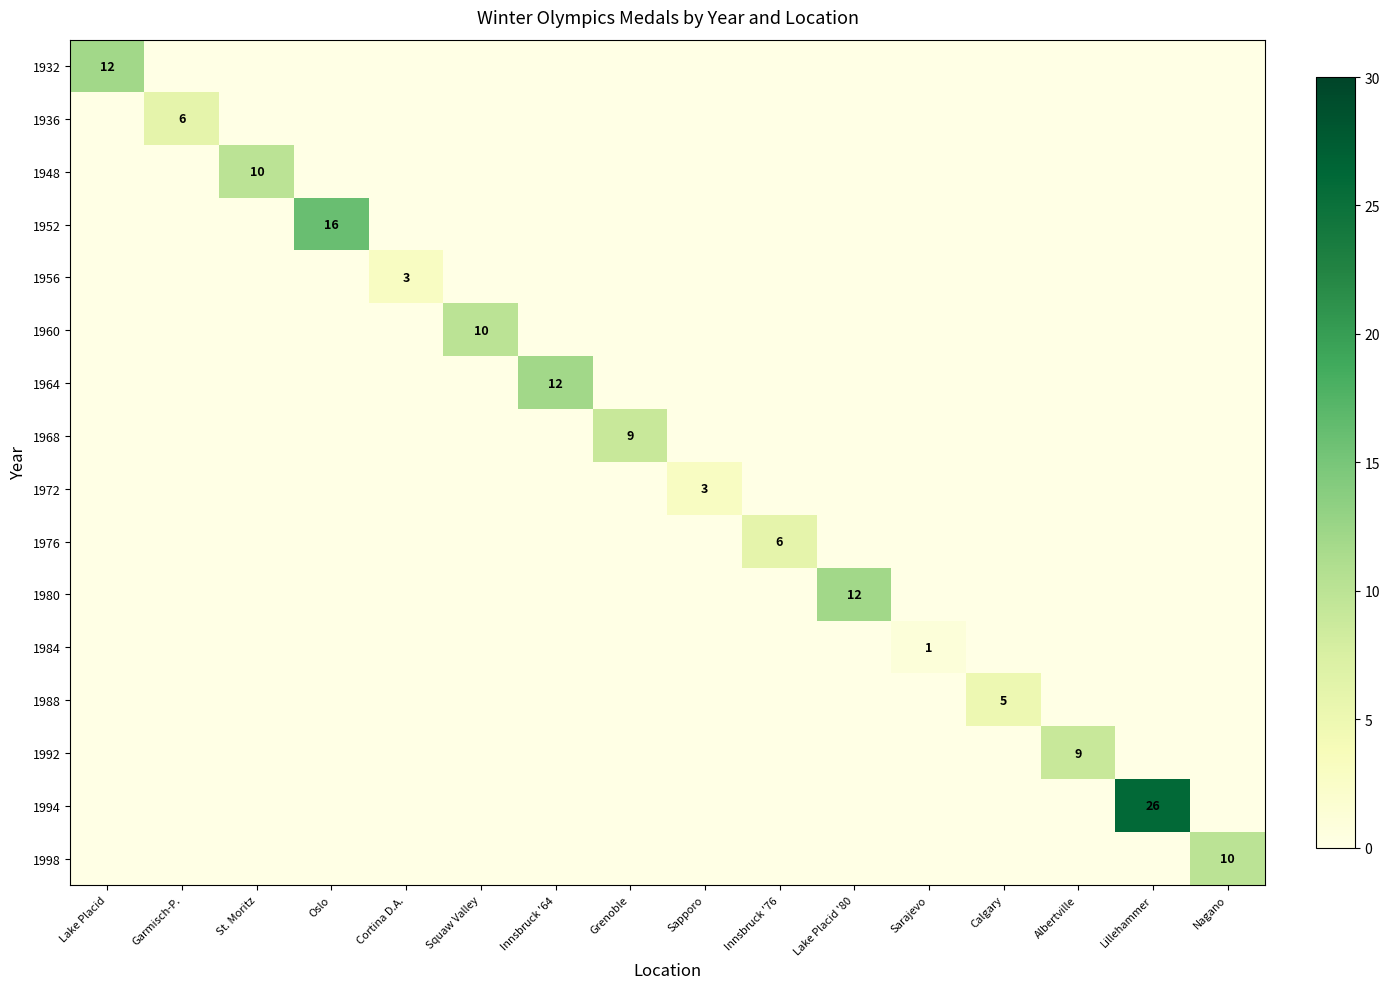

Which label corresponds to the smallest value in the chart?

Garmisch-P.